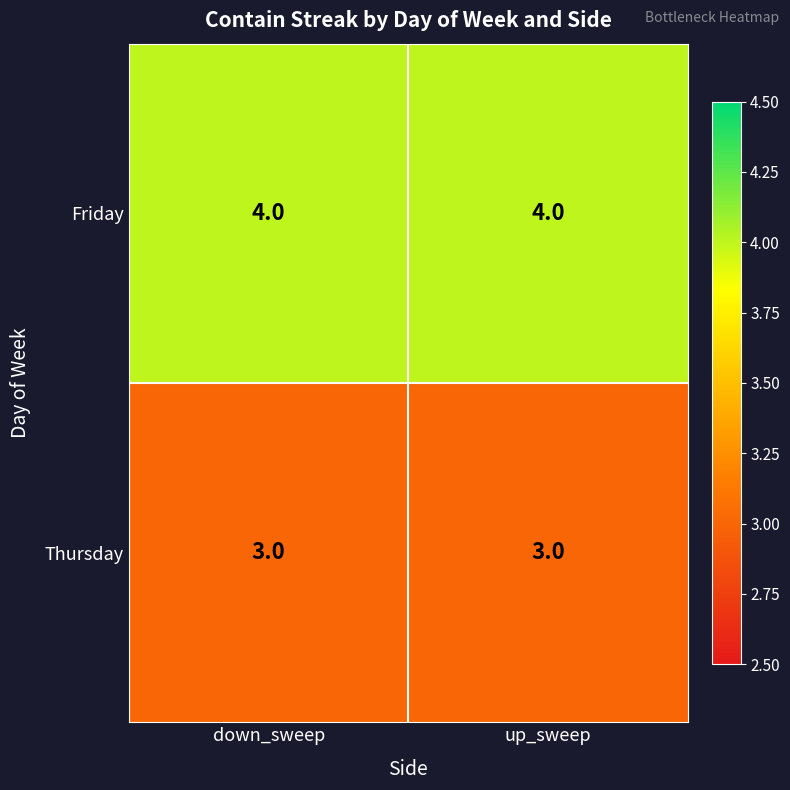

The value of Friday at up_sweep is 4. True or false?

True